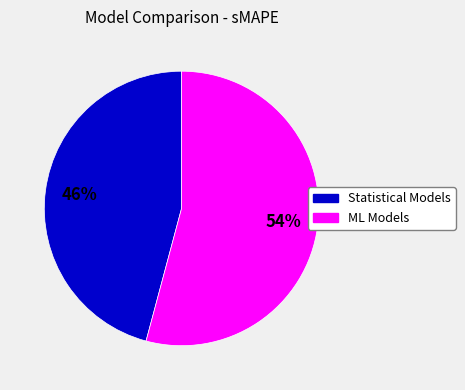

Which category has the smallest portion of the pie?

Statistical Models